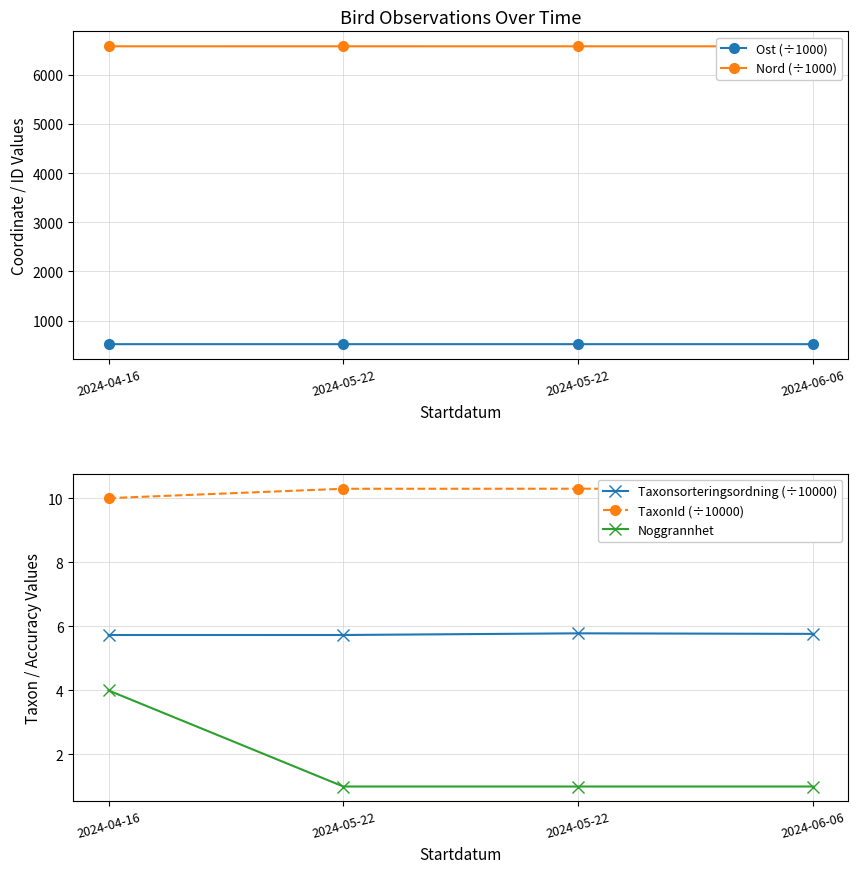

Reading left to right, list all the values displayed in this chart.

Ost (÷1000): 519.1	519.1	519.1	519.0
Nord (÷1000): 6582.7	6582.8	6582.6	6582.8
Taxonsorteringsordning (÷10000): 5.7	5.7	5.8	5.8
TaxonId (÷10000): 10.0	10.3	10.3	10.3
Noggrannhet: 4.0	1.0	1.0	1.0